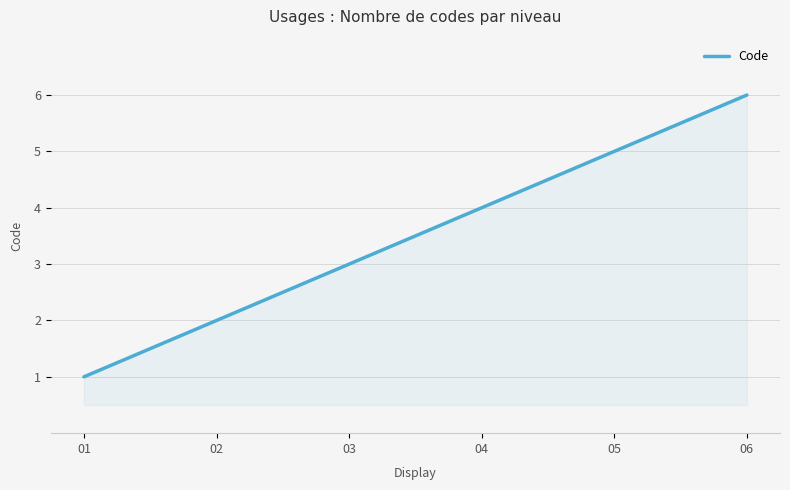

What is the sum of the values at 03 and 06?

9